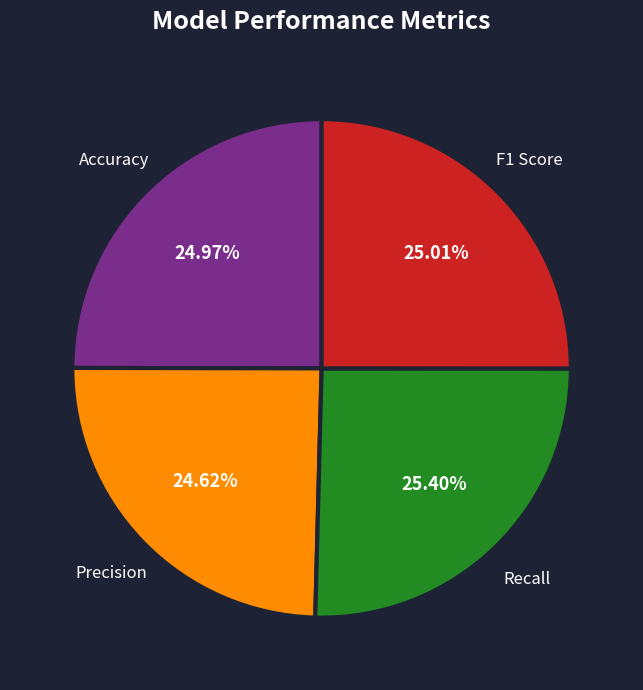

True or false: Recall accounts for 16% of the total.

False